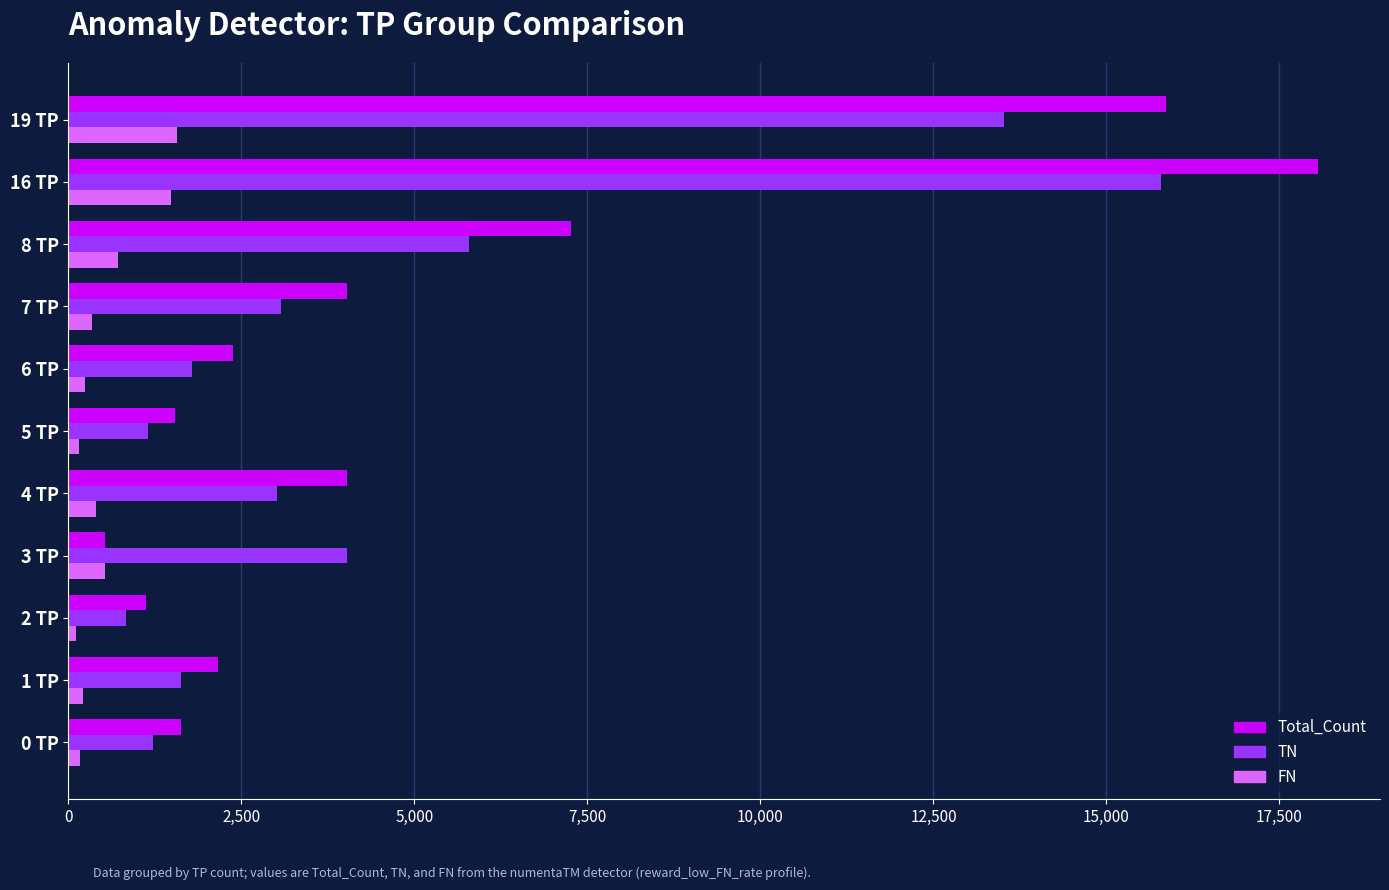

List the series in order of their peak value, highest first.

Total_Count, TN, FN